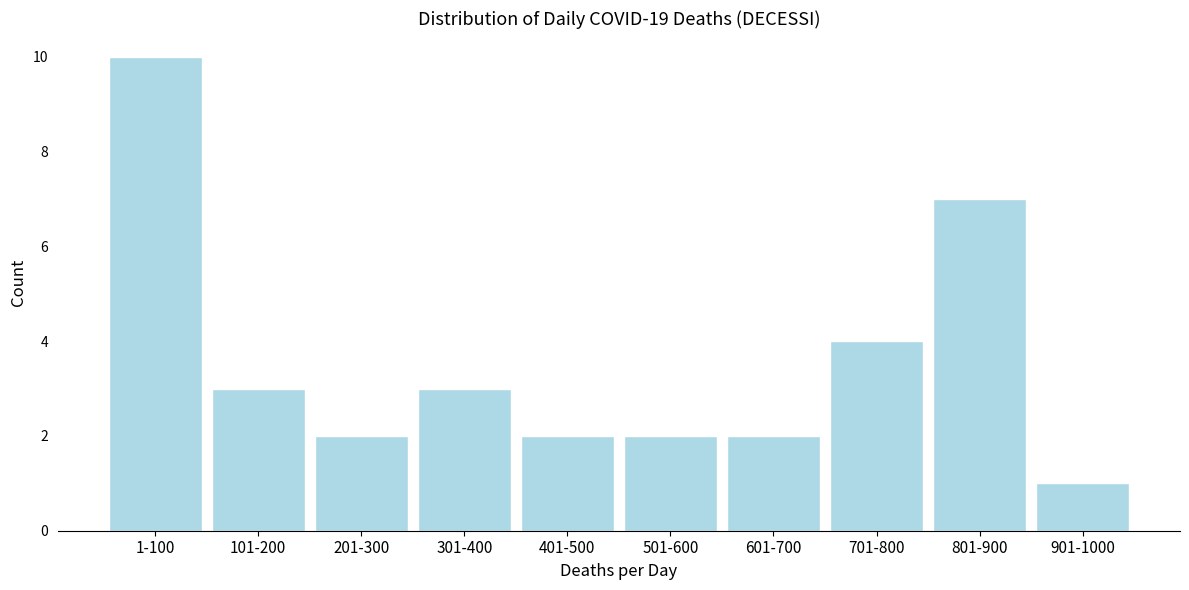

Reading left to right, extract all data points from this chart.

10	3	2	3	2	2	2	4	7	1